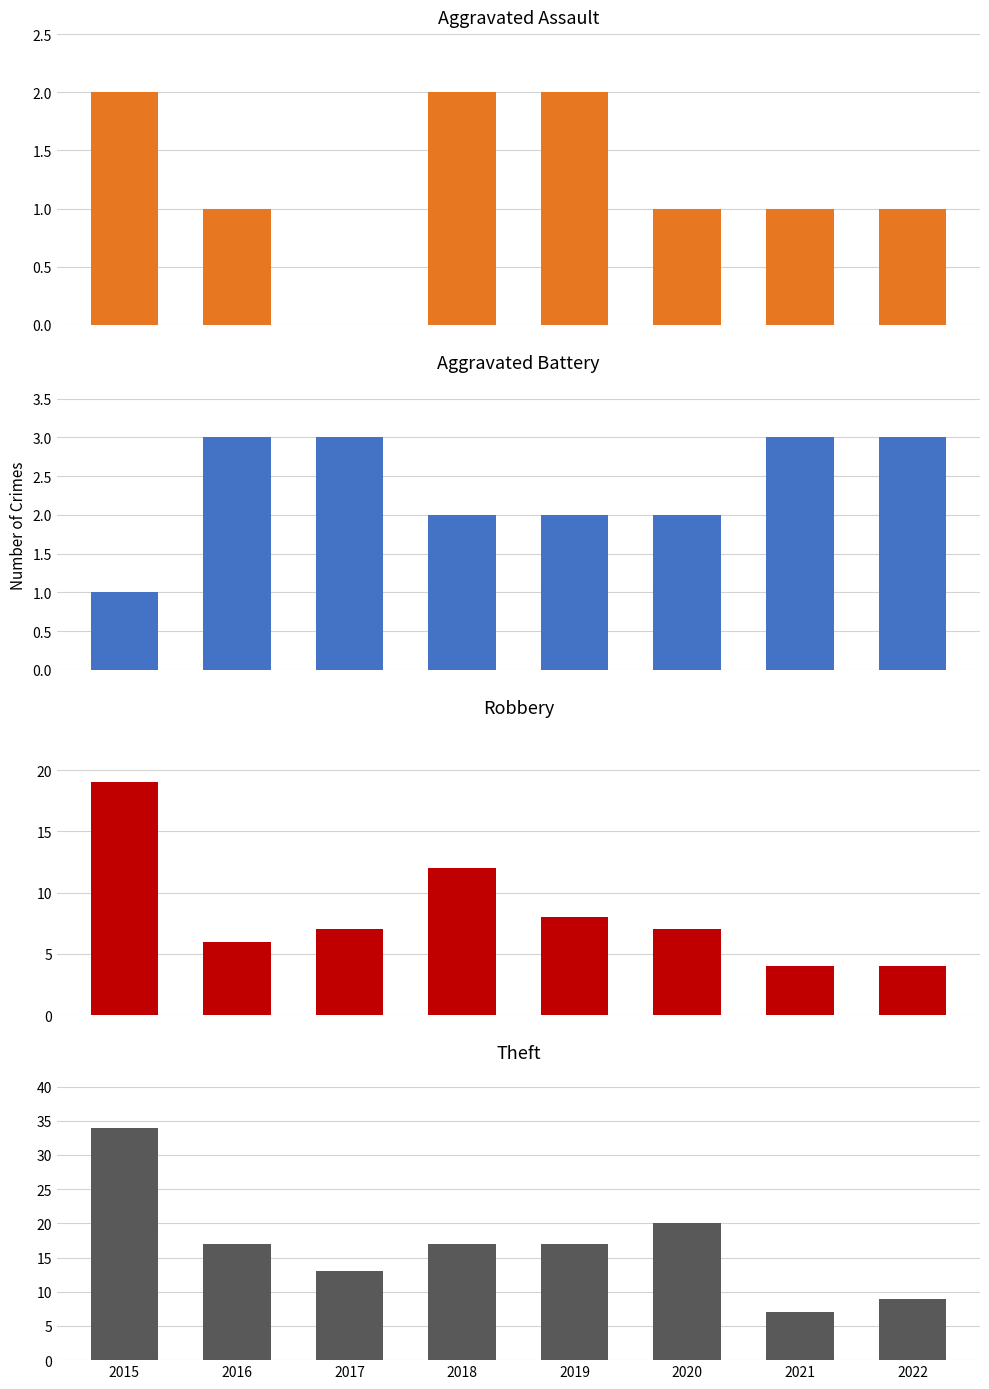

Reading right to left, list all the values displayed in this chart.

Aggravated Assault: 2022=1	2021=1	2020=1	2019=2	2018=2	2017=0	2016=1	2015=2
Aggravated Battery: 2022=3	2021=3	2020=2	2019=2	2018=2	2017=3	2016=3	2015=1
Robbery: 2022=4	2021=4	2020=7	2019=8	2018=12	2017=7	2016=6	2015=19
Theft: 2022=9	2021=7	2020=20	2019=17	2018=17	2017=13	2016=17	2015=34